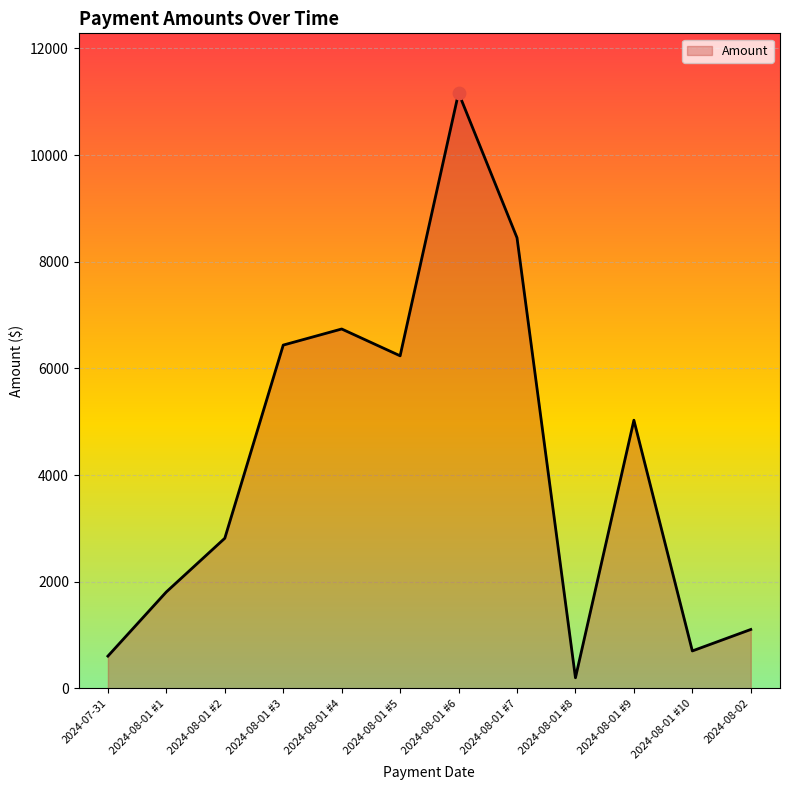

Approximately how many times larger is the value at 2024-08-01 #6 compared to 2024-08-01 #3?

1.7